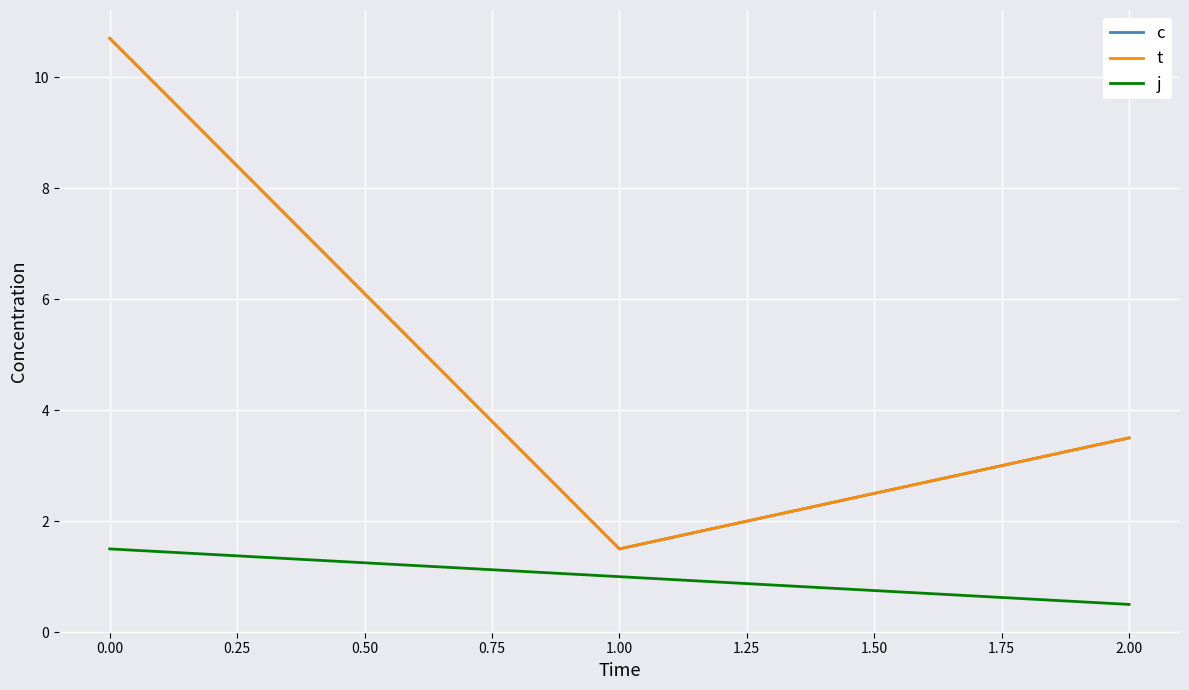

Does the chart display data point markers on the line(s)?

No